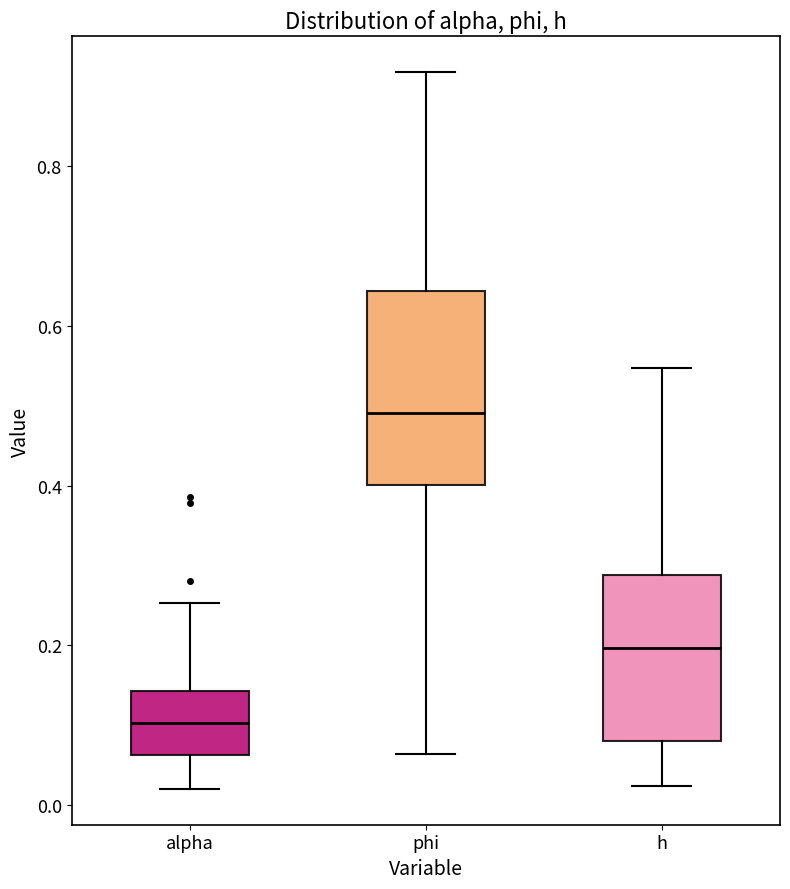

Which box is the tallest, from its lower edge to its upper edge?

phi